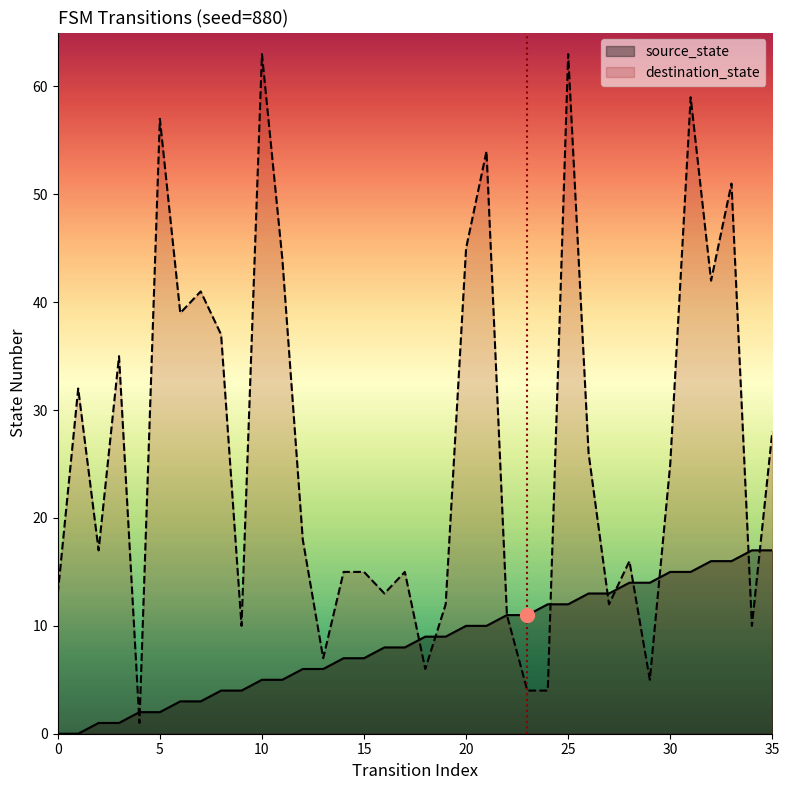

Rank the series by their average value, from lowest to highest.

source_state, destination_state